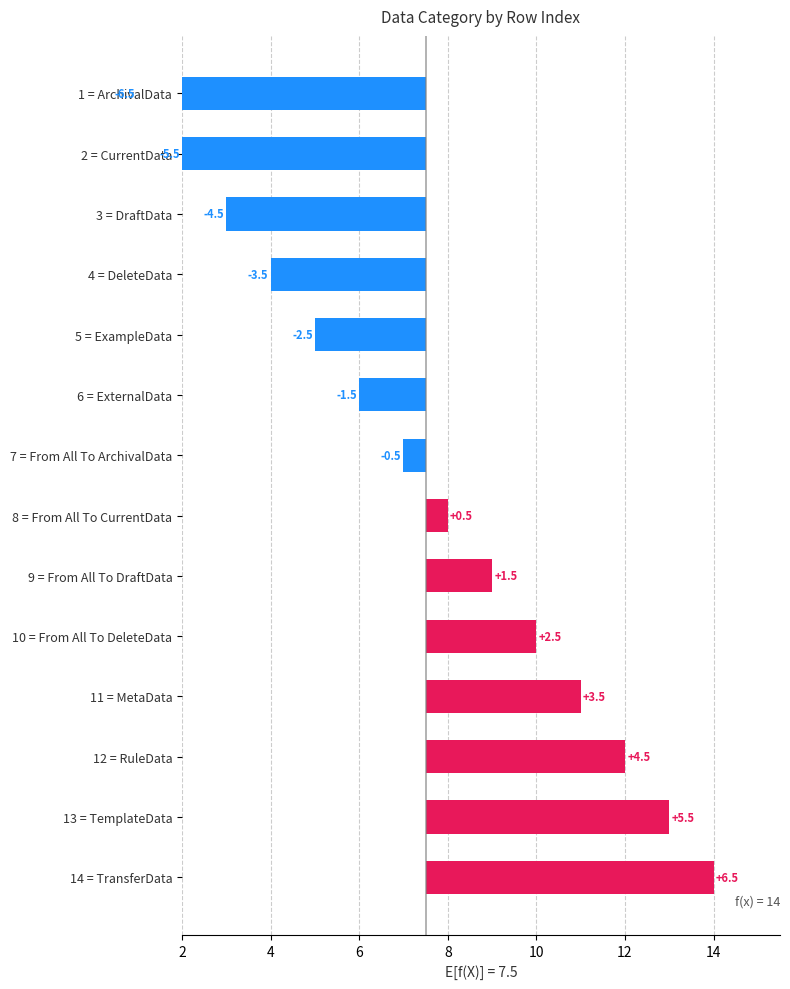

What is the smallest value displayed?

-6.5